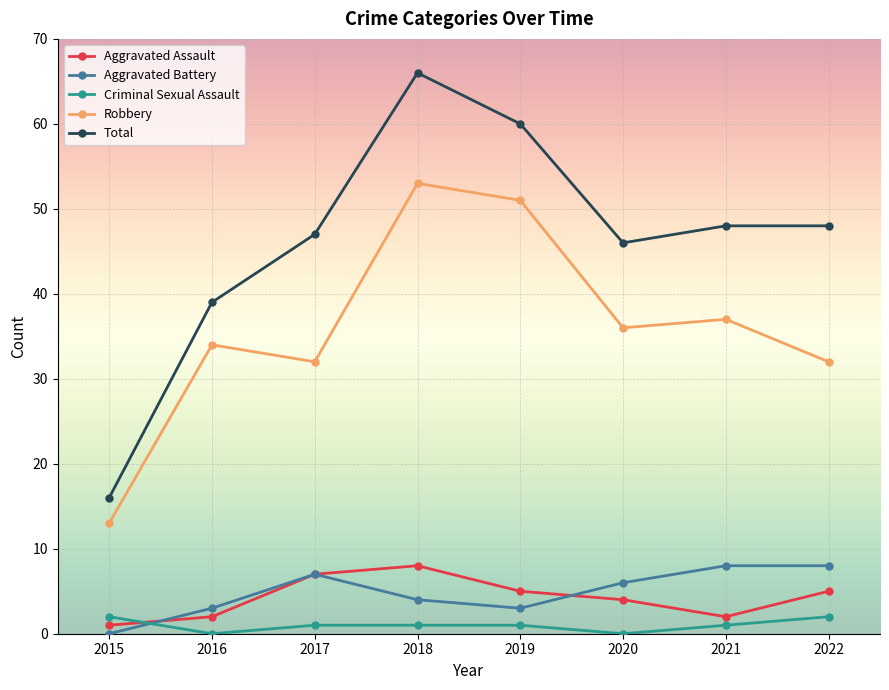

Where is the first local maximum for Total?

2018